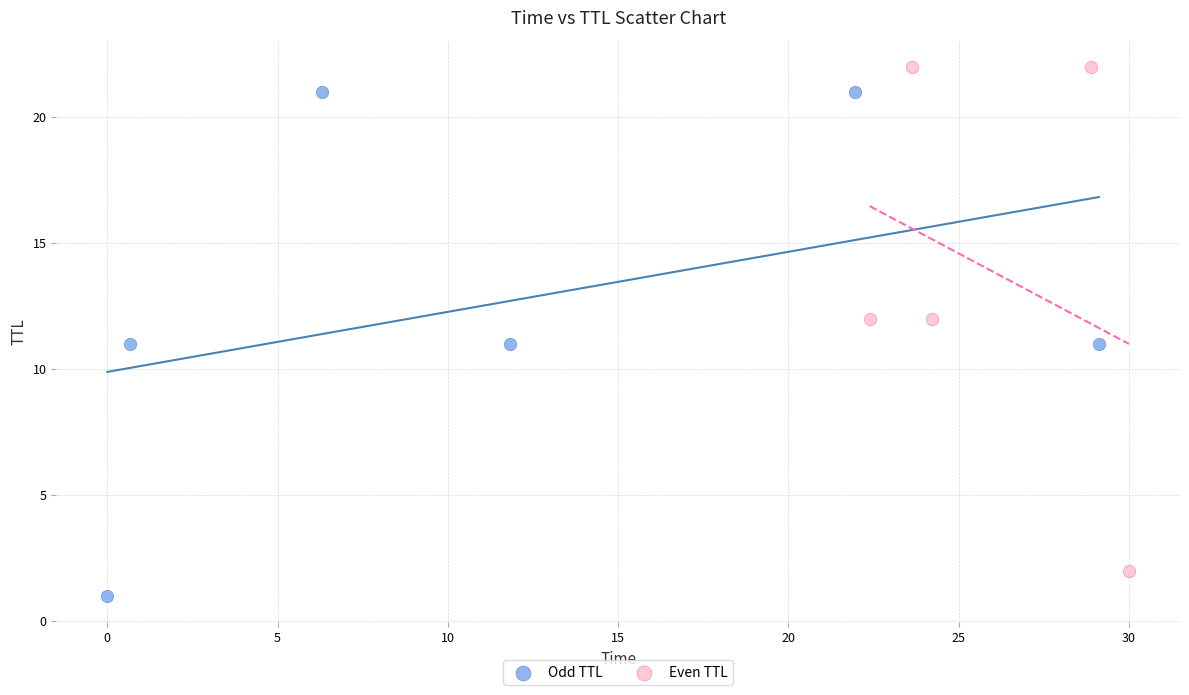

What are all the series names shown in the legend?

Odd TTL, Even TTL